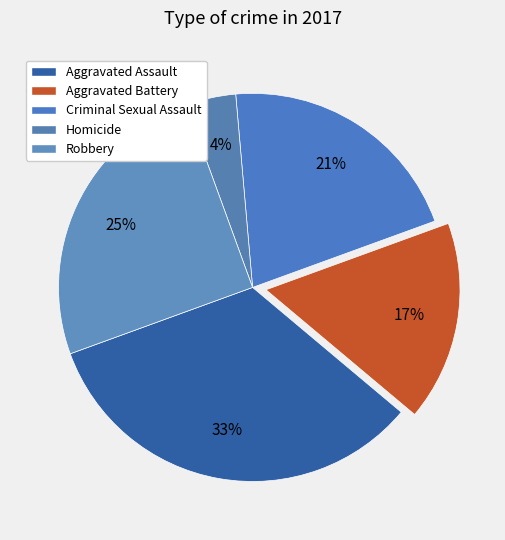

True or false: Aggravated Assault accounts for 33% of the total.

True